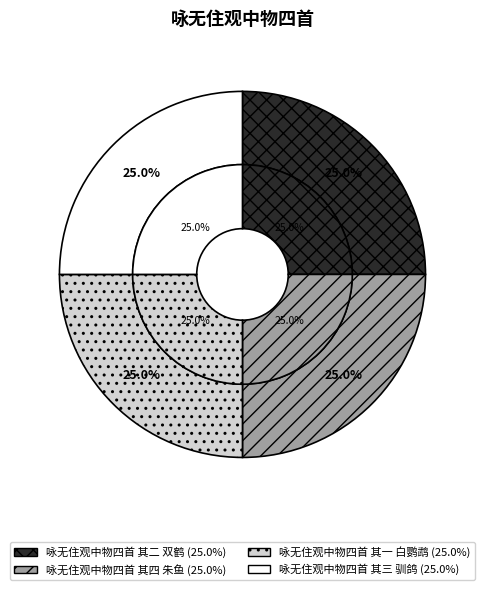

Which category has the biggest portion of the pie?

咏无住观中物四首 其四 朱鱼